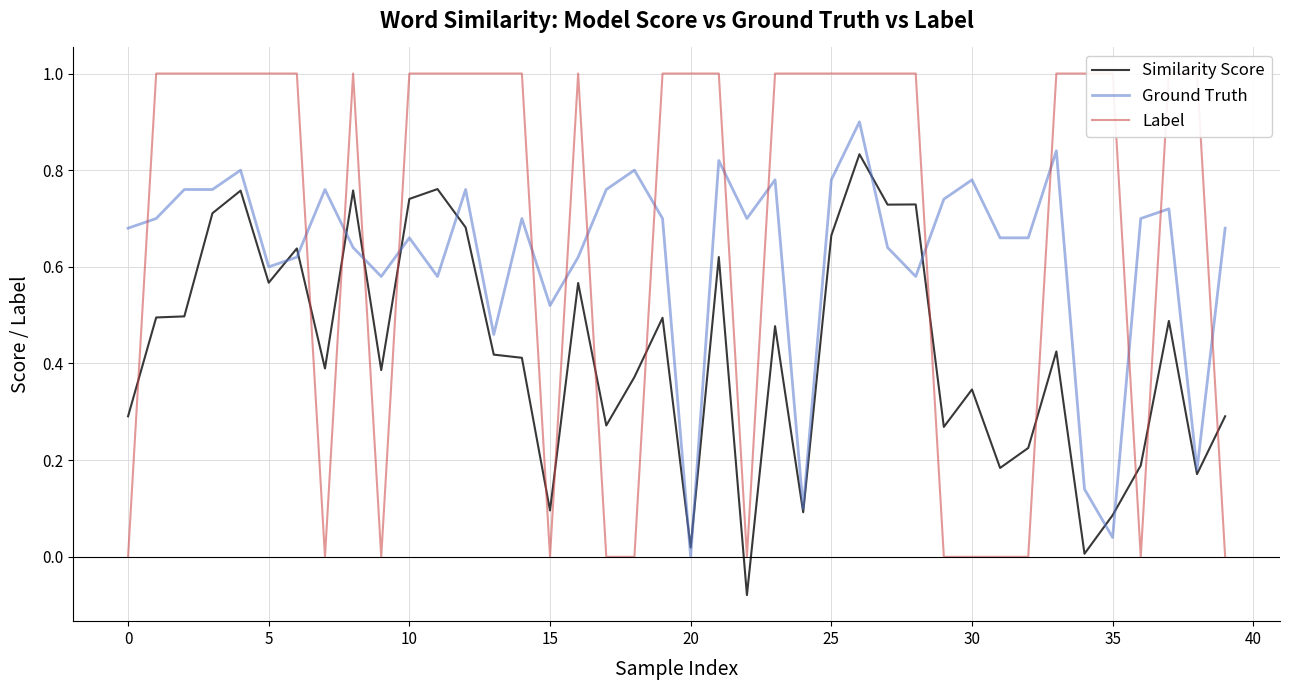

At which category does the chart reach its minimum across all series?

22